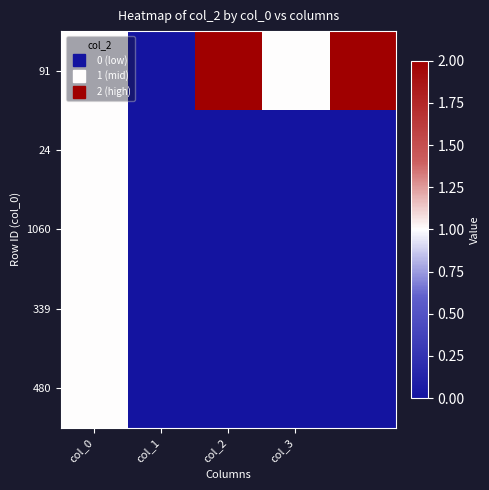

At how many categories does at least one series exceed 1?

2